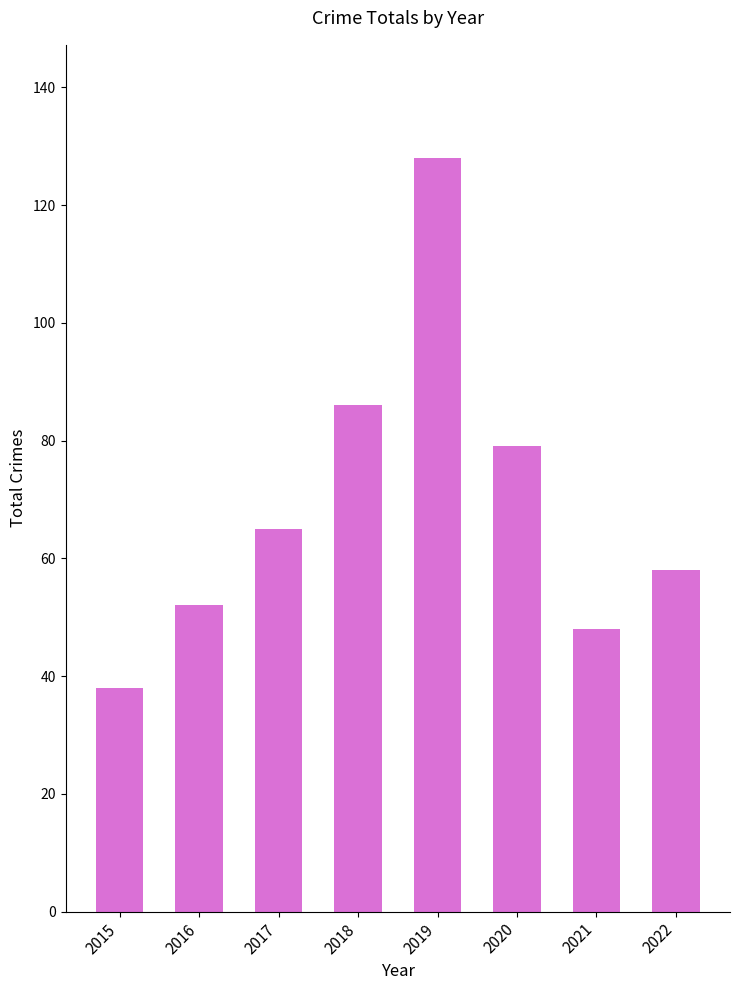

Count the number of categories in the chart.

8